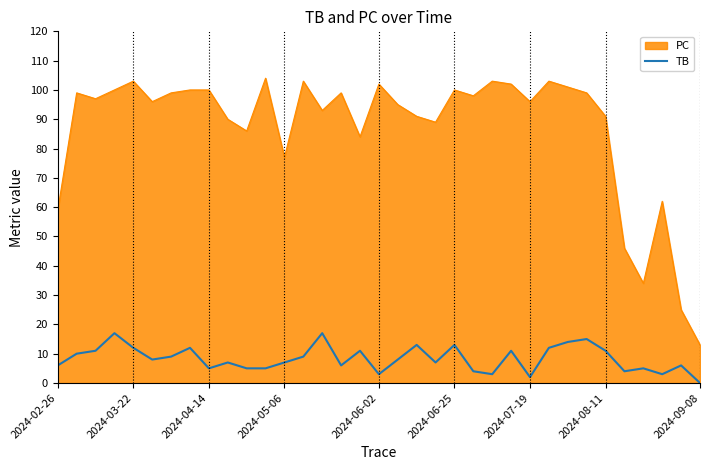

What is the difference between the maximum and minimum values in the PC series?

91